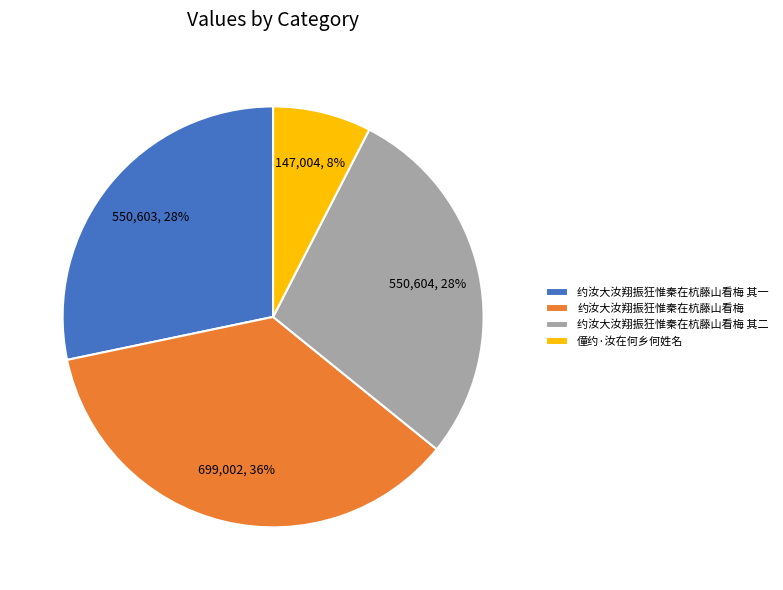

Is there any slice that represents more than half of the pie?

No